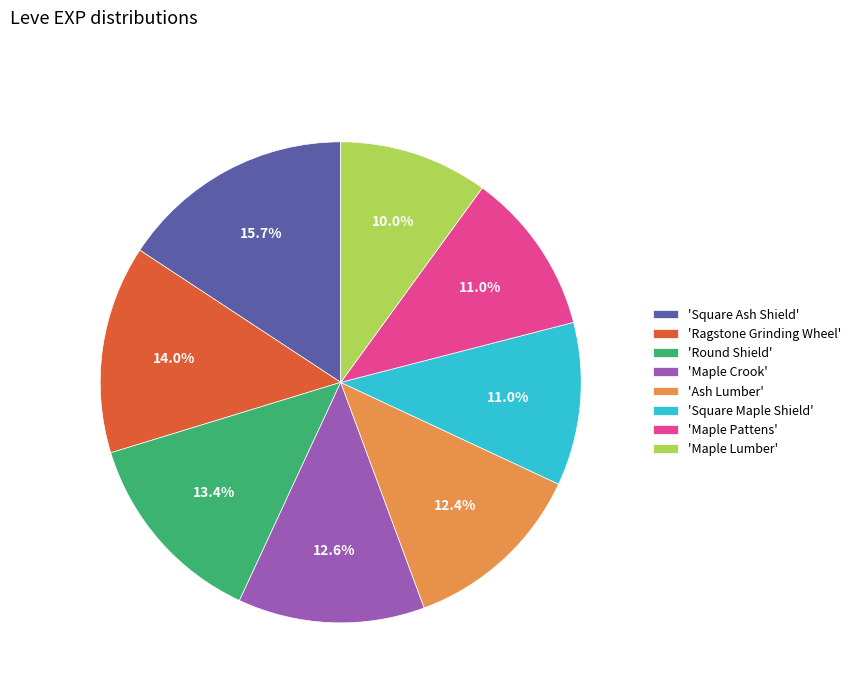

How many segments does this pie chart have?

8